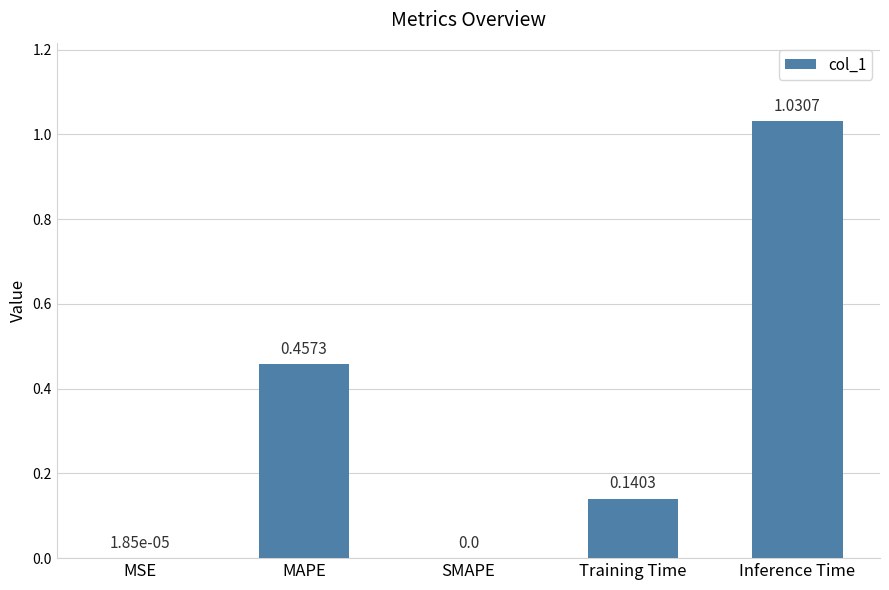

What is the sum of all values?

1.6